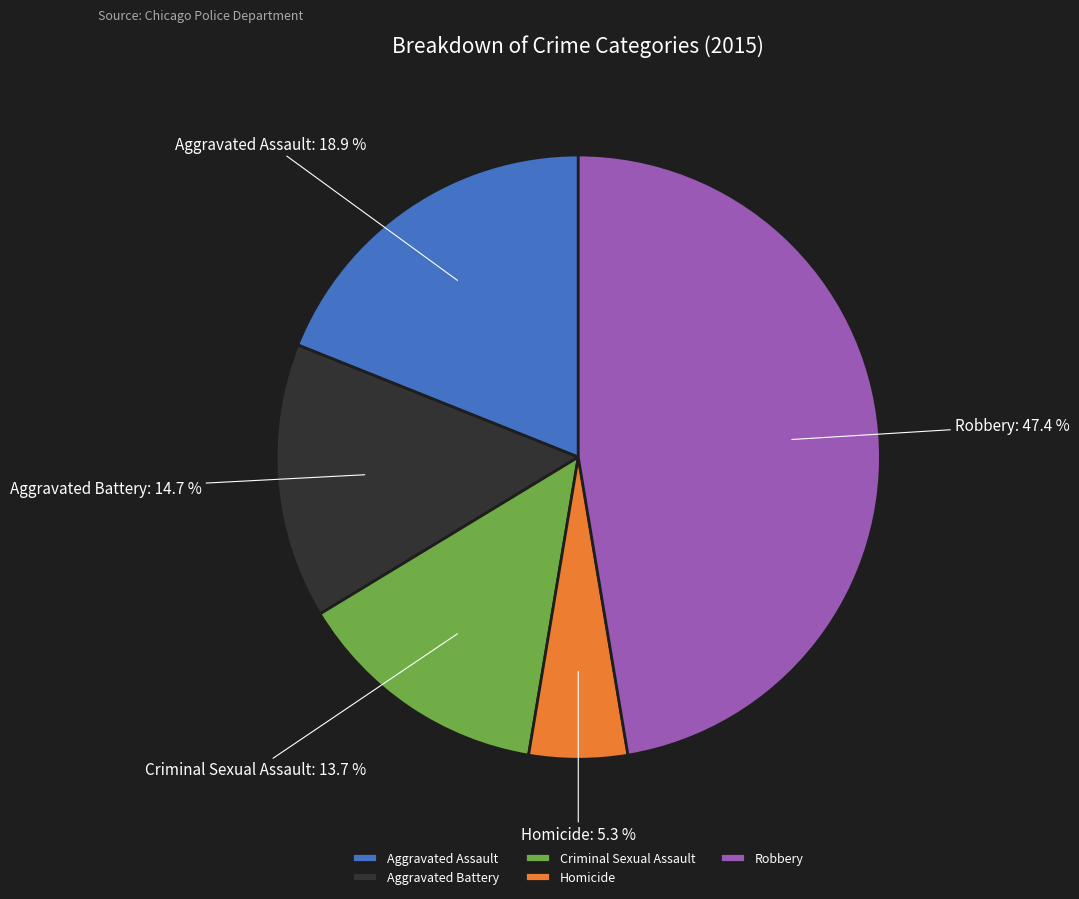

To the nearest percent, what is the average slice percentage?

20%